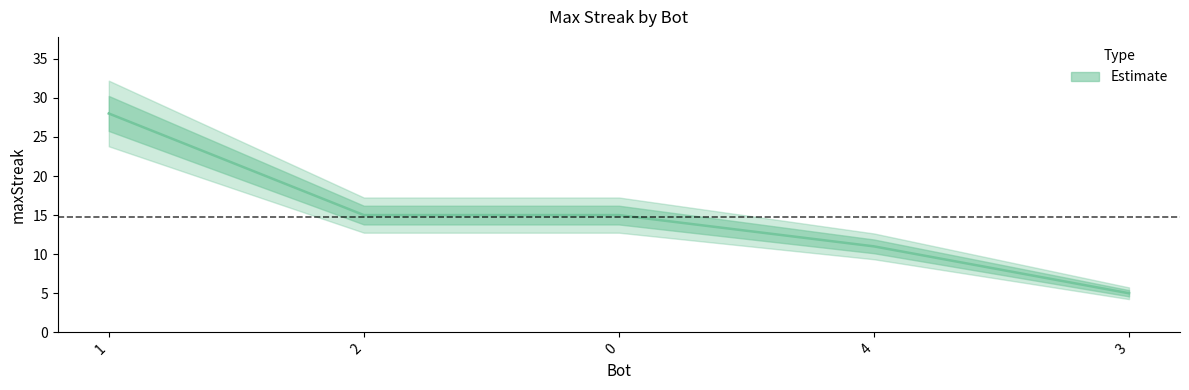

Reading left to right, extract all data points from this chart.

1=28	2=15	0=15	4=11	3=5